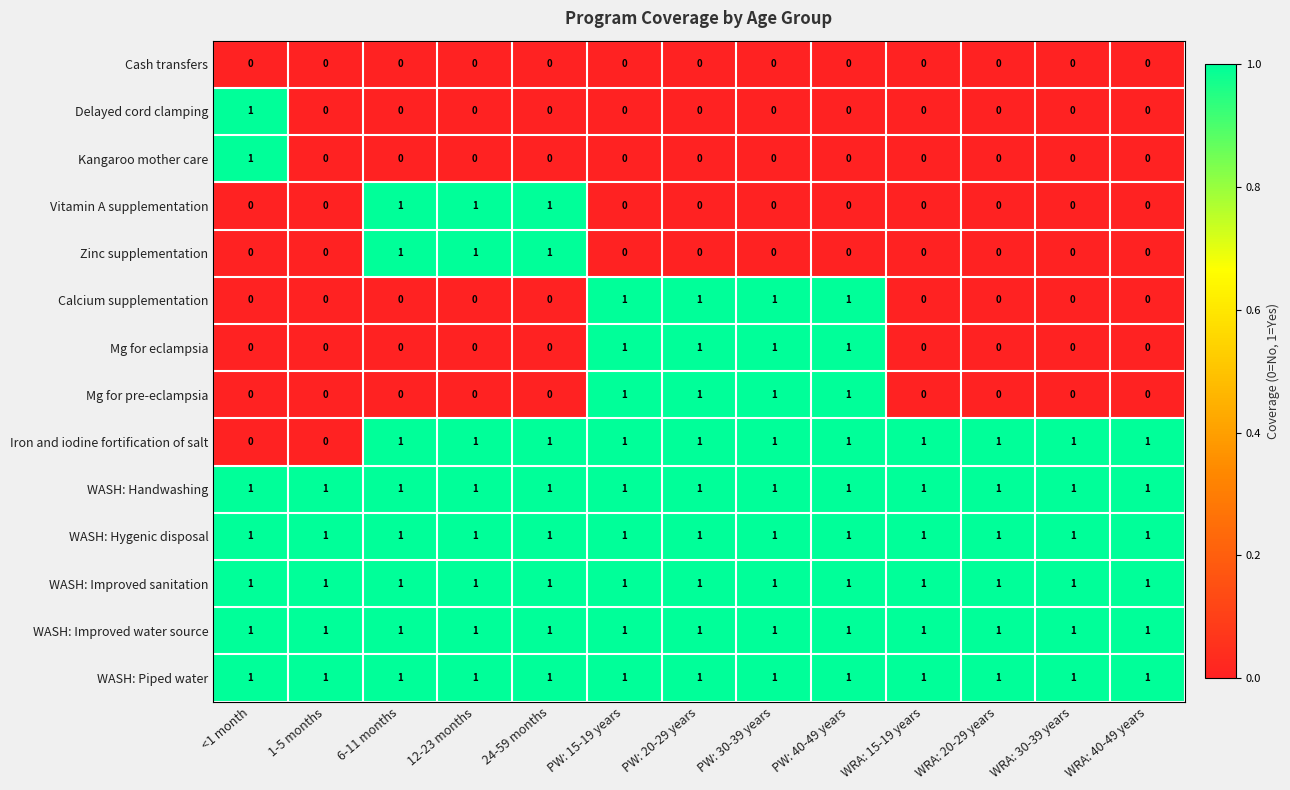

What is the total value across all series at 1-5 months?

5